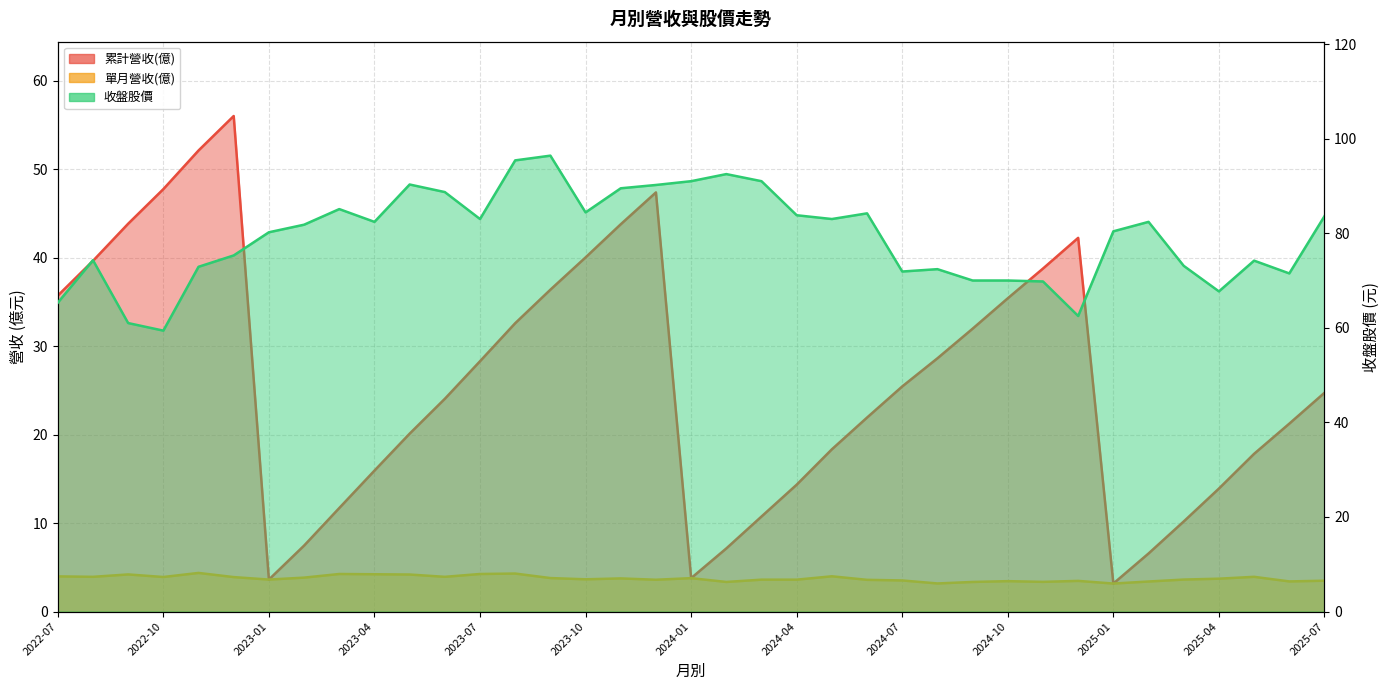

How many series are shown in this chart?

3